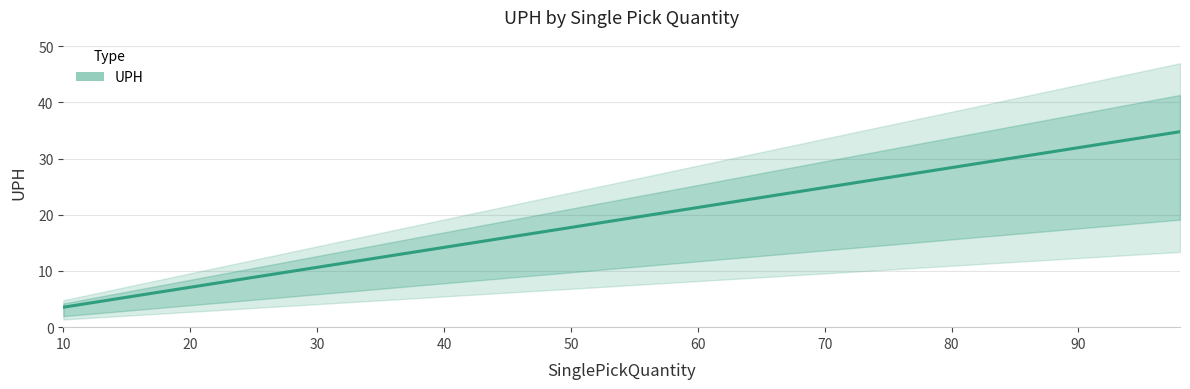

Is it true that the value at 72 is 25.6?

True